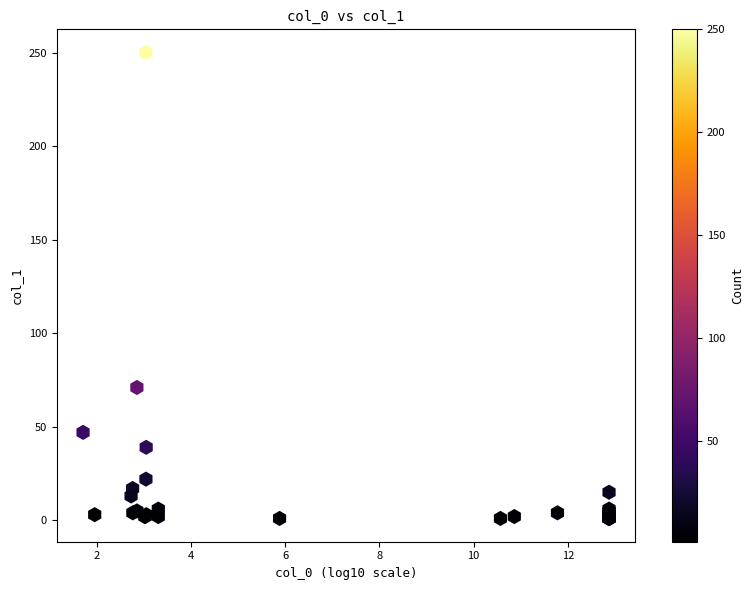

What Y value in the scatter plot is closest to 125?

71